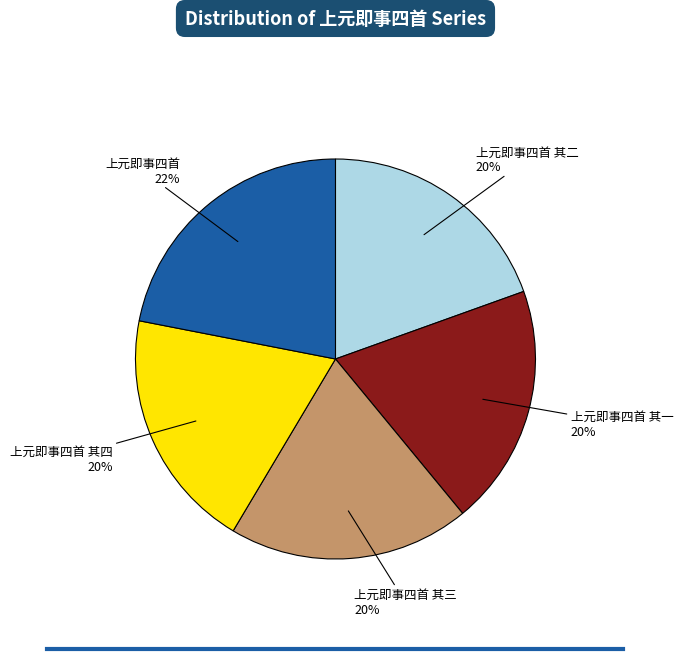

Is there any slice that represents more than half of the pie?

No